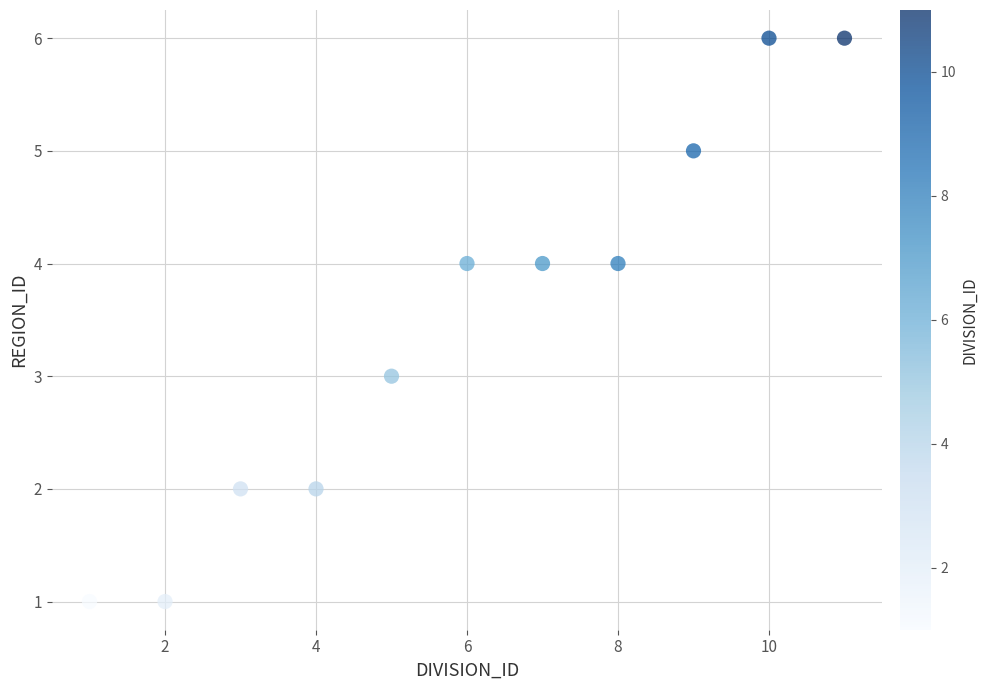

What is the average X value?

6